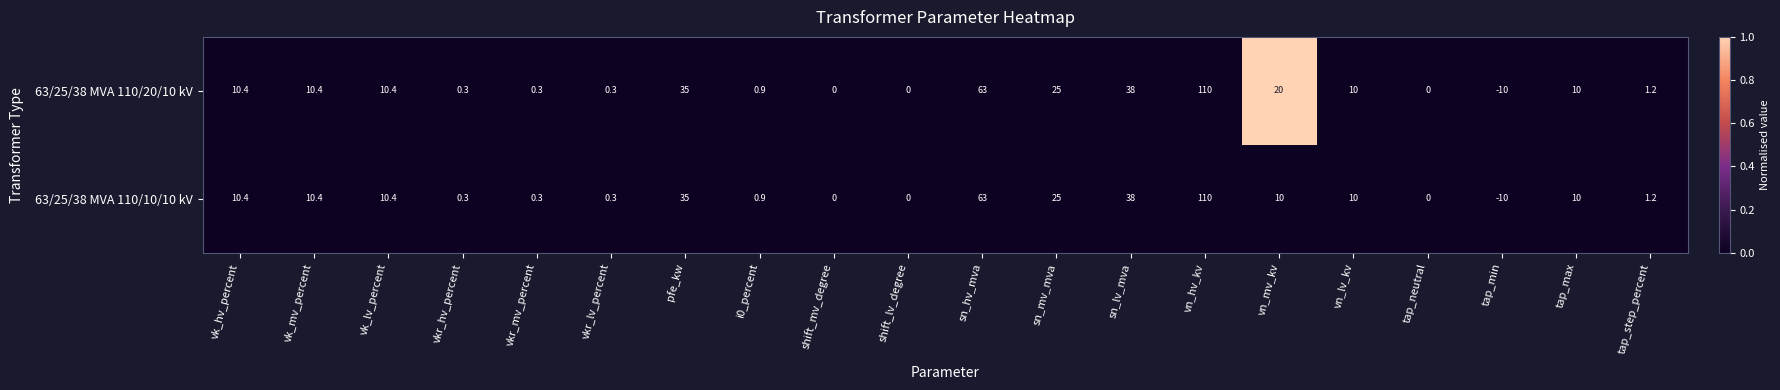

What is the sum of all 63/25/38 MVA 110/20/10 kV values?

335.2